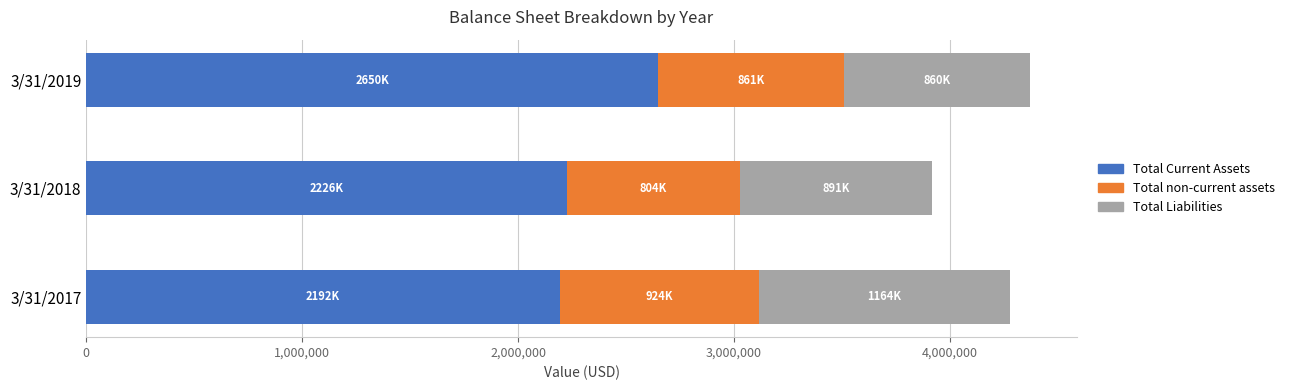

The value of Total Current Assets at 3/31/2018 is 662064. True or false?

False